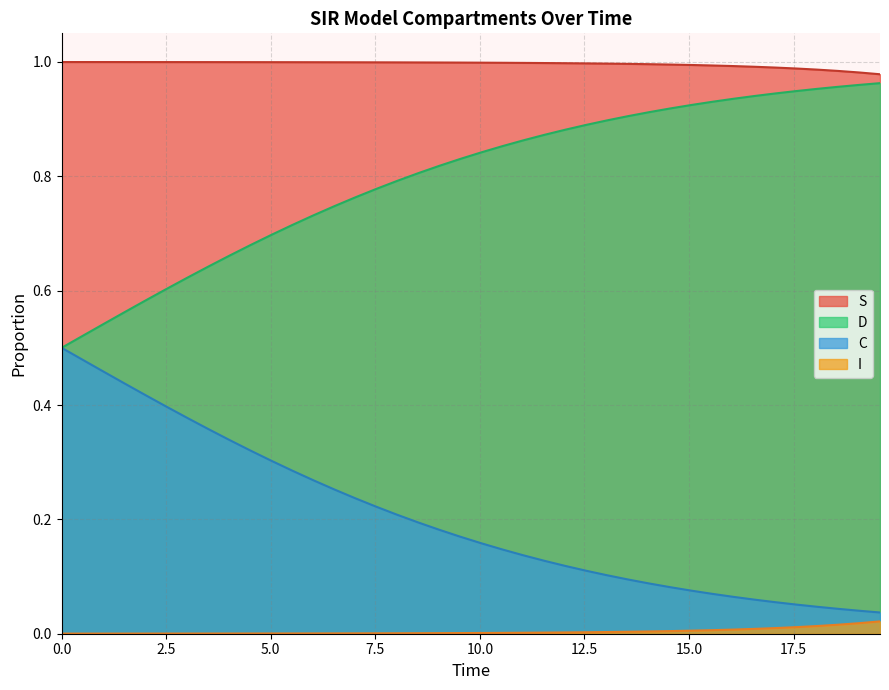

List the series in order of their overall mean, lowest first.

I, C, D, S